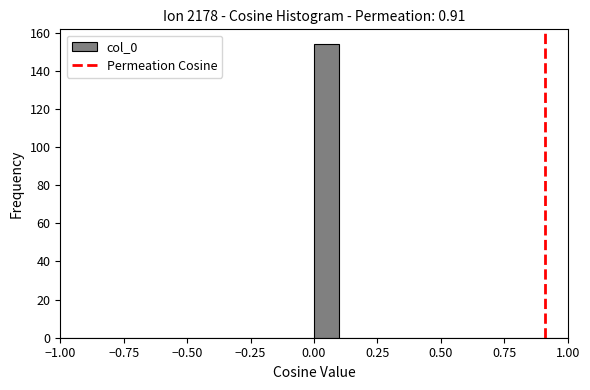

Around what value on the x-axis is the tallest bar? Give the approximate position of its centre, as read against the axis.

0.05